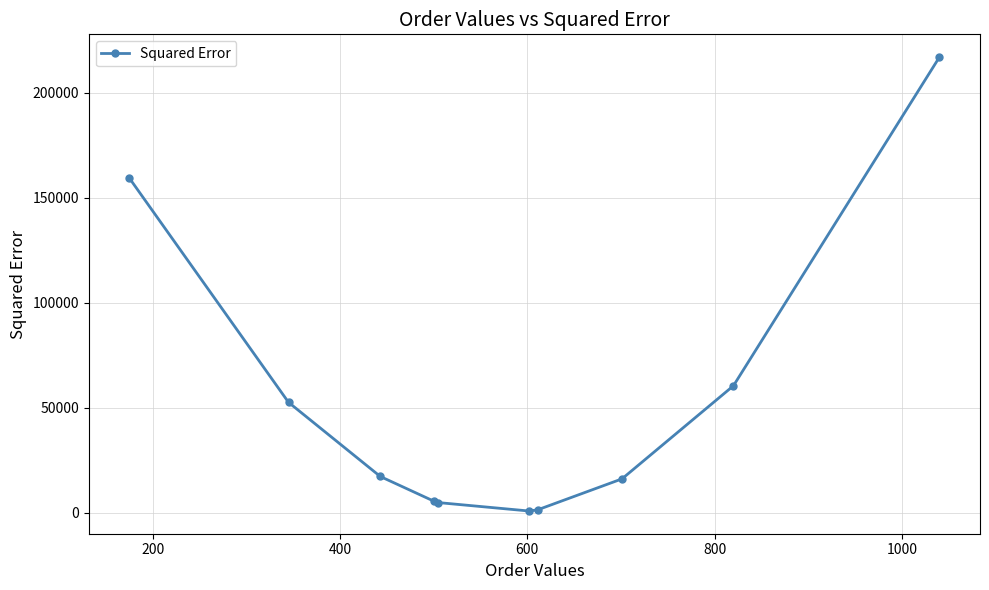

What is the value of the 2nd point from the left?

52532.6